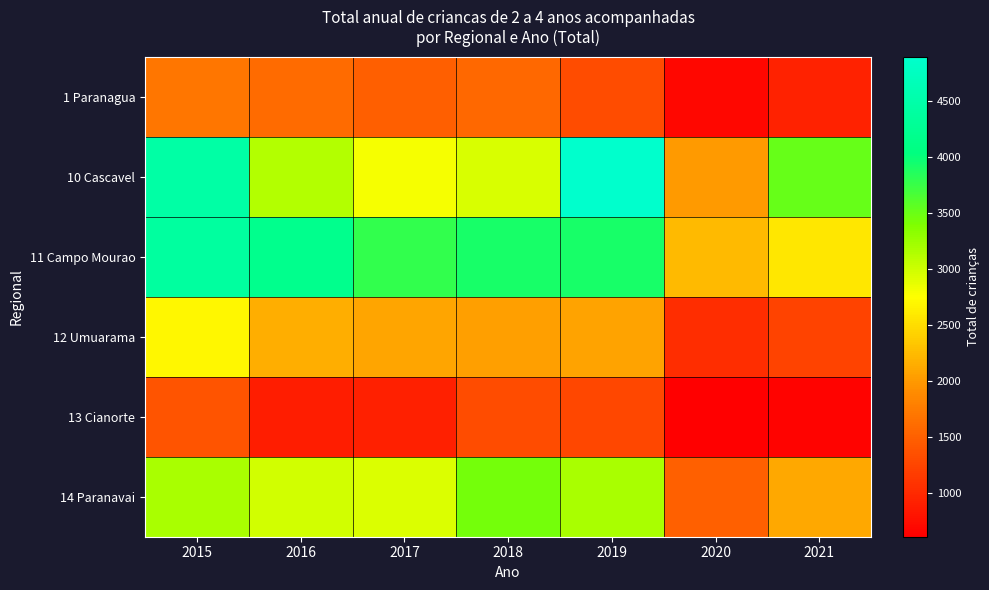

Reading left to right, what are all the values shown in this chart?

1 Paranagua: 2015=1702	2016=1600	2017=1496	2018=1568	2019=1327	2020=694	2021=944
10 Cascavel: 2015=4450	2016=3126	2017=2800	2018=2937	2019=4893	2020=2015	2021=3520
11 Campo Mourao: 2015=4375	2016=4184	2017=3777	2018=3921	2019=3918	2020=2245	2021=2584
12 Umuarama: 2015=2689	2016=2152	2017=2085	2018=2036	2019=2071	2020=1042	2021=1245
13 Cianorte: 2015=1394	2016=879	2017=916	2018=1324	2019=1280	2020=611	2021=647
14 Paranavai: 2015=3177	2016=2985	2017=2924	2018=3445	2019=3177	2020=1500	2021=2100